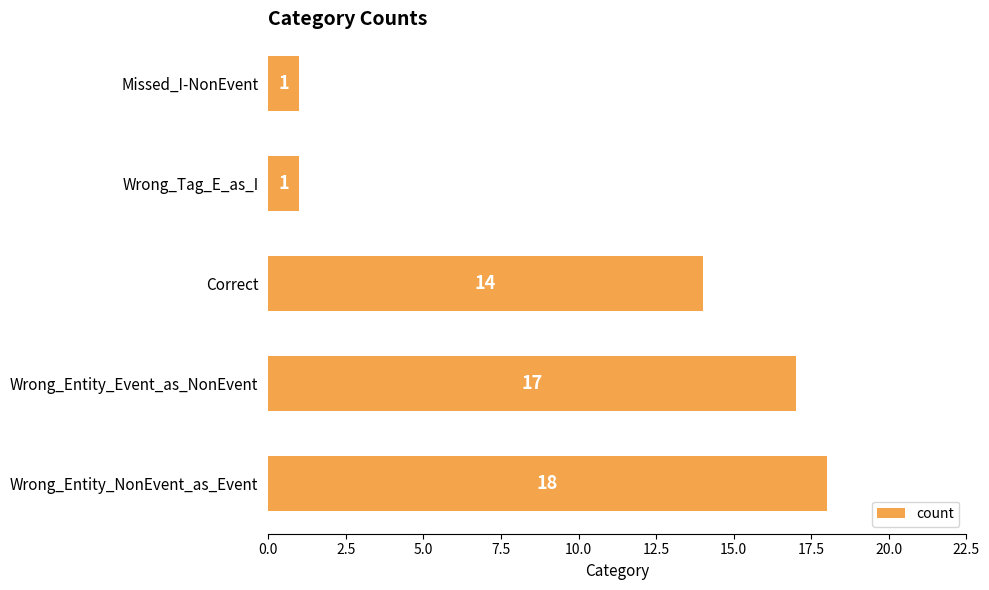

The chart shows a value of 0 at Wrong_Tag_E_as_I. True or false?

False